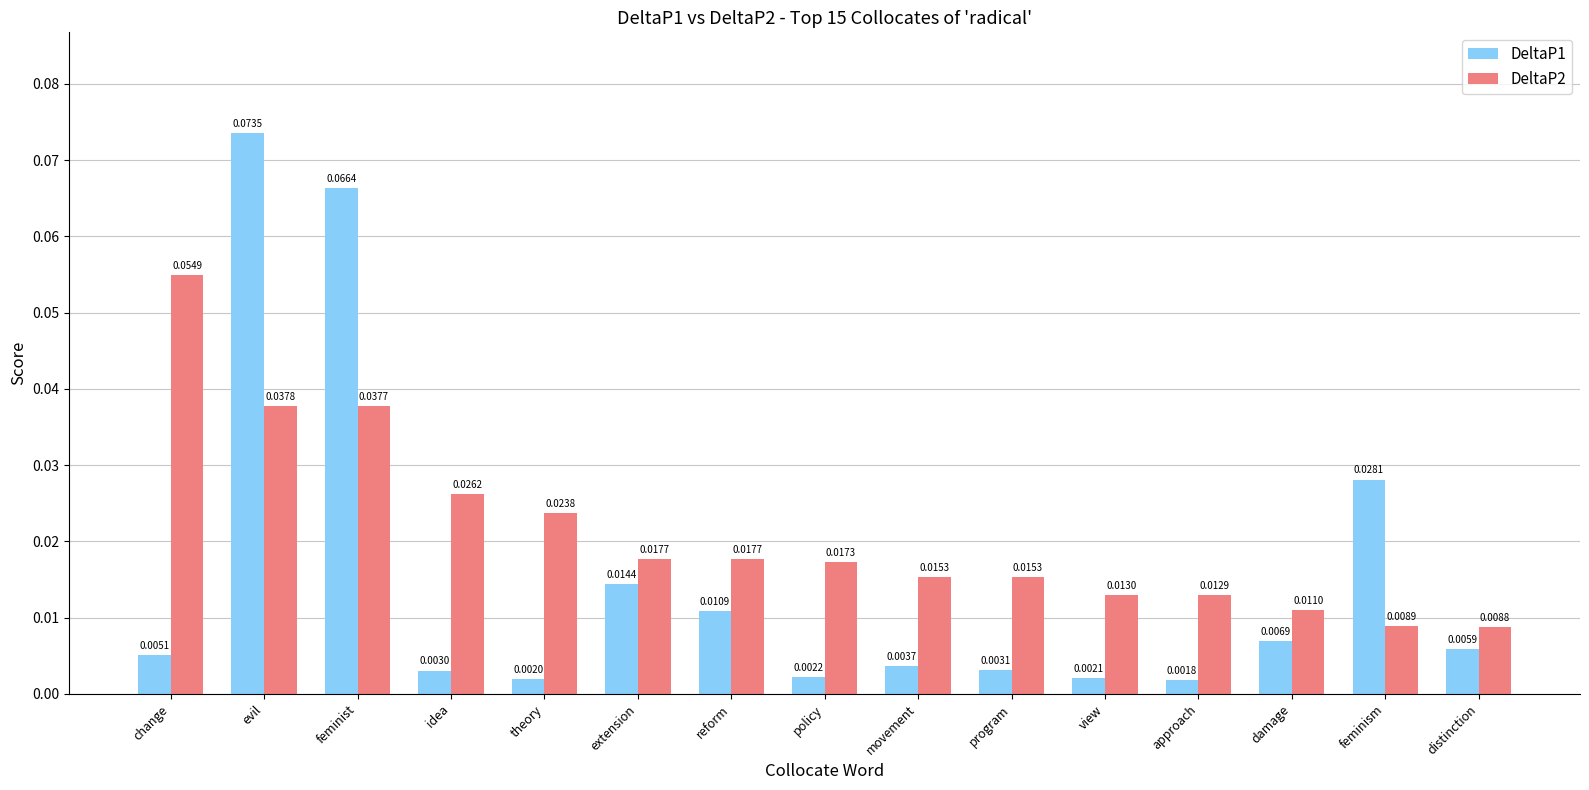

Rank the series by their maximum value, from lowest to highest.

DeltaP2, DeltaP1